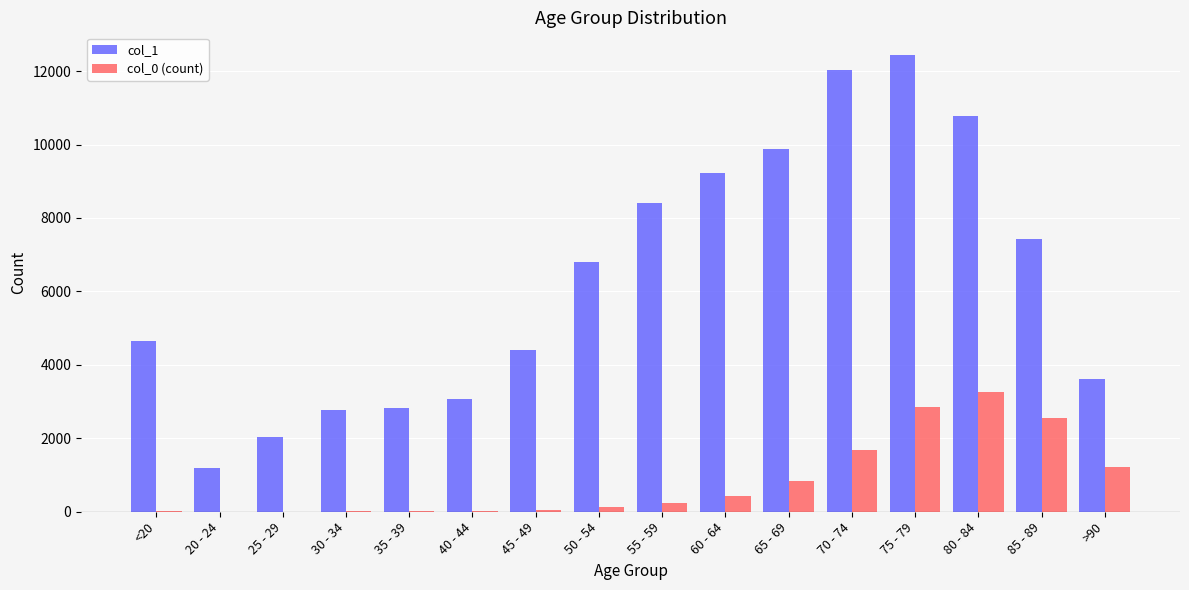

Are the bars horizontal?

No